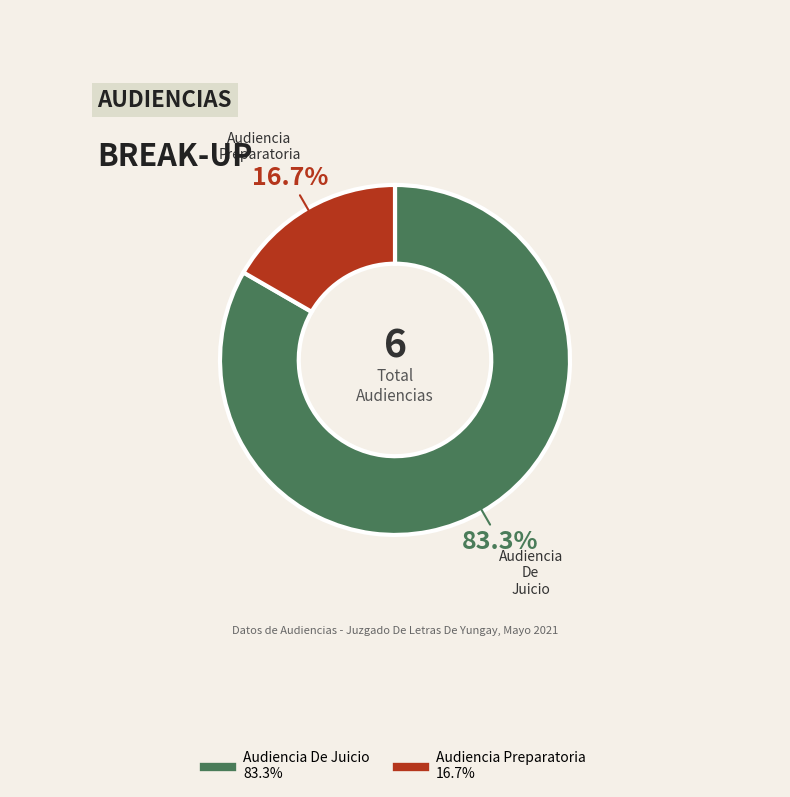

Combined, what portion of the pie is Audiencia De Juicio and Audiencia Preparatoria?

100.0%